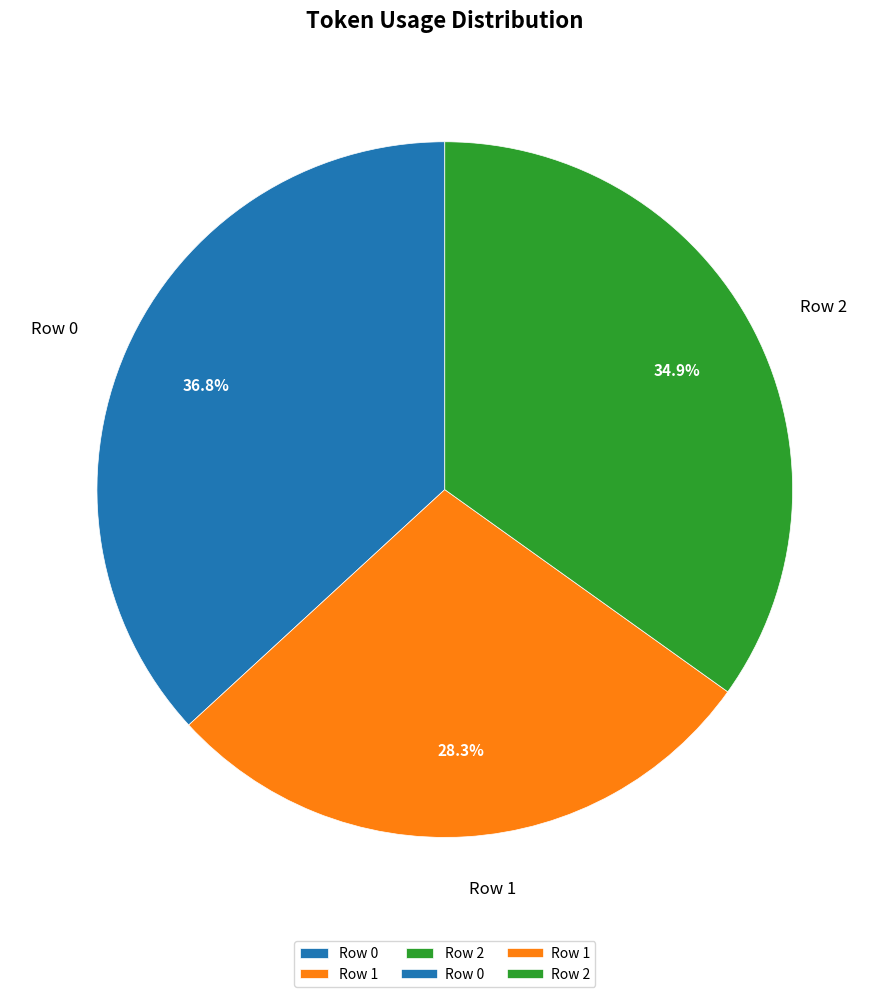

To the nearest percent, what is the average slice percentage?

33%